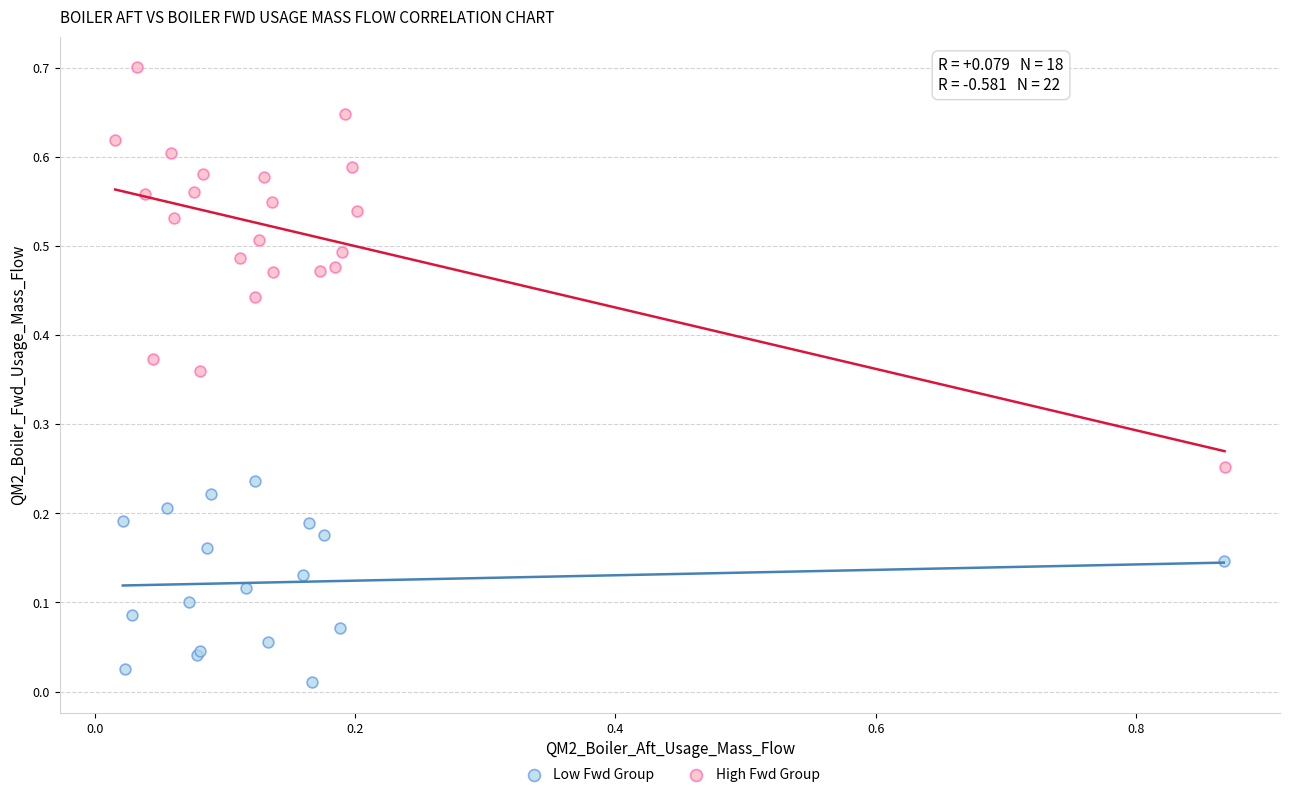

Which series reaches the maximum Y coordinate?

High Fwd Group